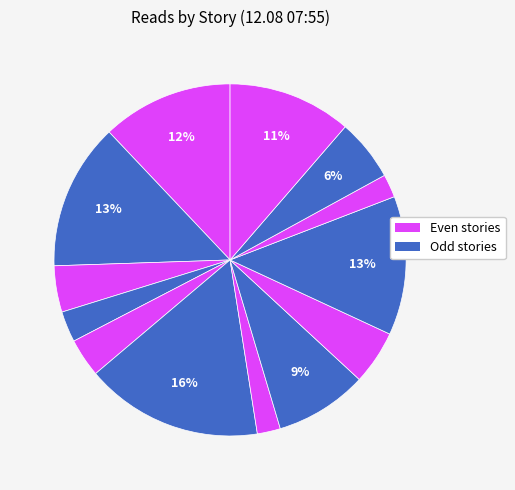

To the nearest percent, what is the average slice percentage?

8%